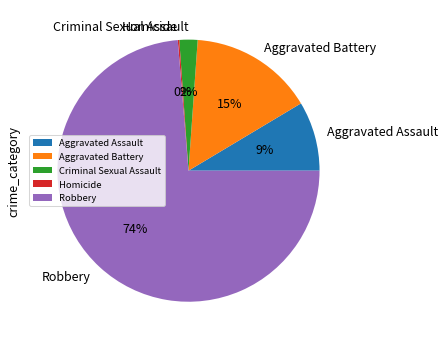

Which has a higher value, Robbery or Aggravated Assault?

Robbery